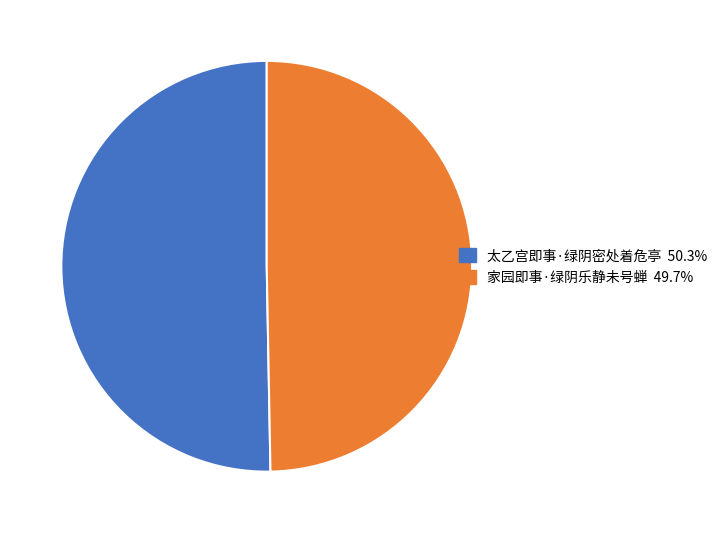

Combined, do 家园即事·绿阴乐静未号蝉 and 太乙宫即事·绿阴密处着危亭 account for over 50%?

Yes